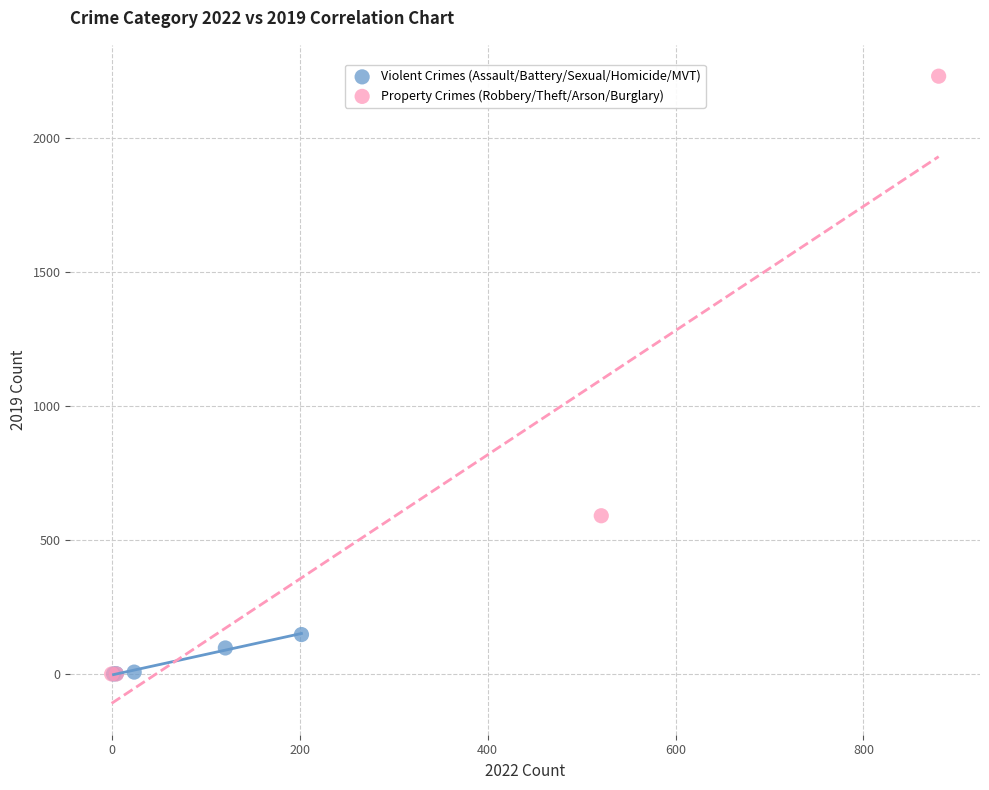

Which series has the widest spread of Y values?

Property Crimes (Robbery/Theft/Arson/Burglary)